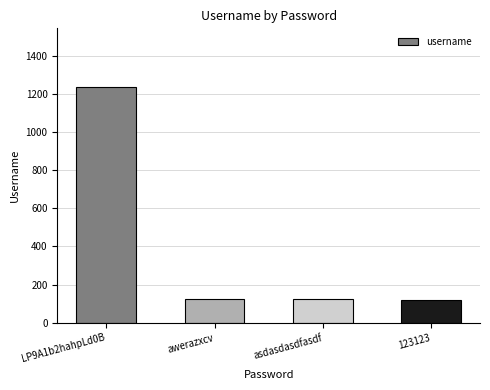

Between LP9A1b2hahpLd0B and asdasdasdfasdf, which is larger?

LP9A1b2hahpLd0B